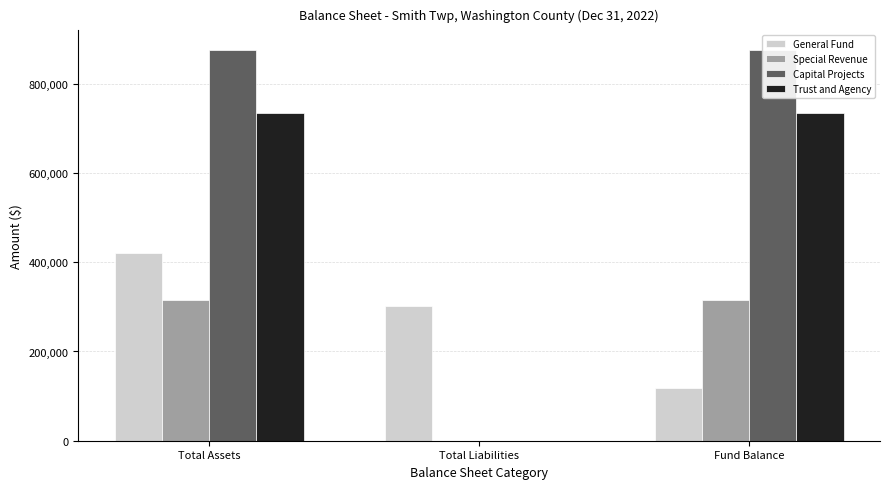

Which series has the largest range (max minus min)?

Capital Projects